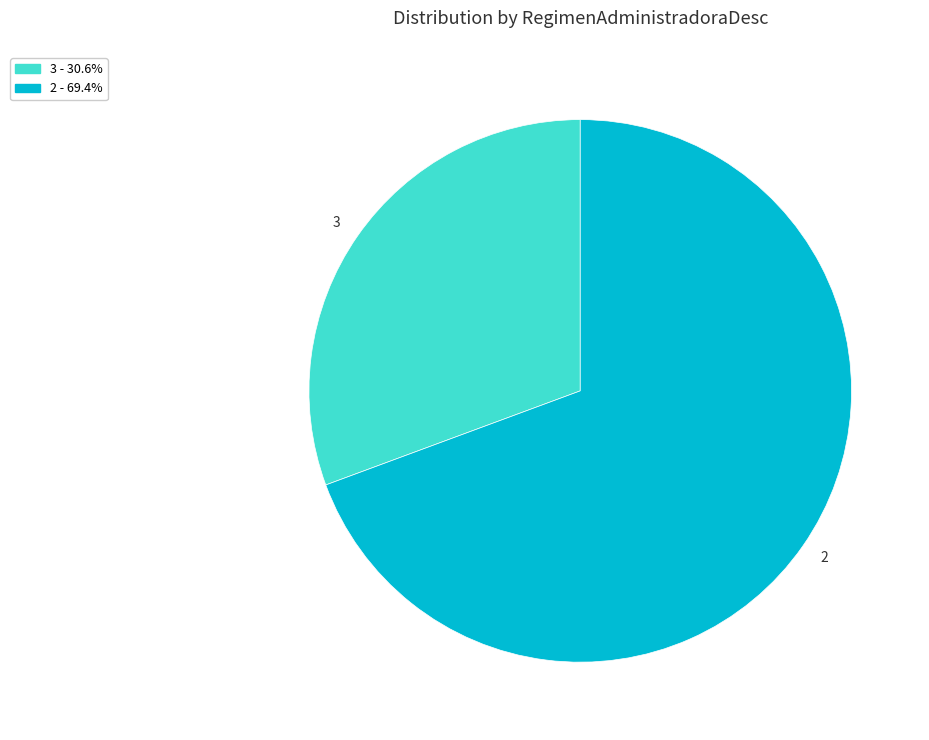

Which category has the biggest portion of the pie?

2